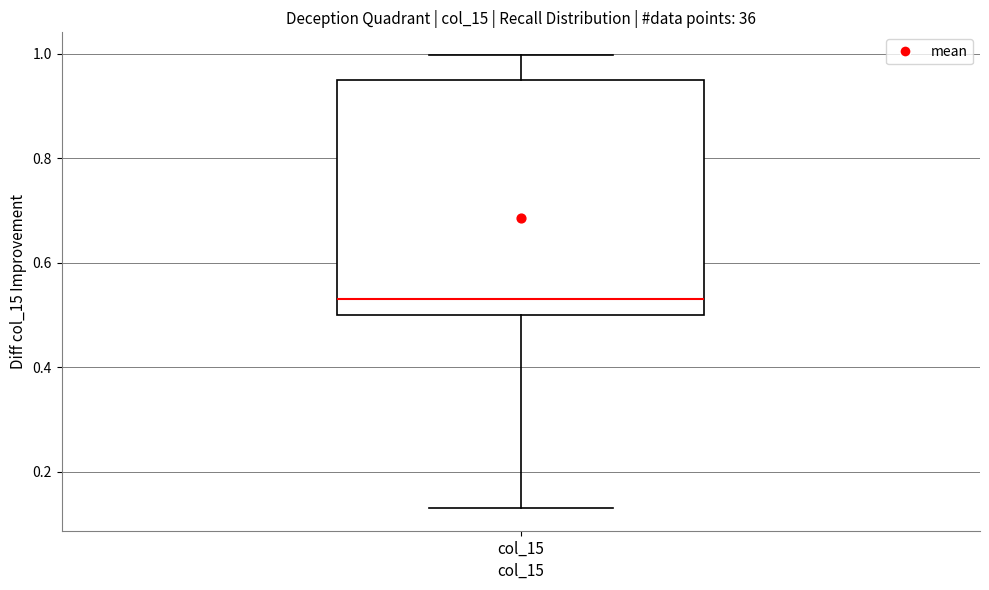

Where does the upper whisker of the box for col_15 end on the y-axis? The values are not printed on the chart, so give them approximately, as read against the axis.

1.00